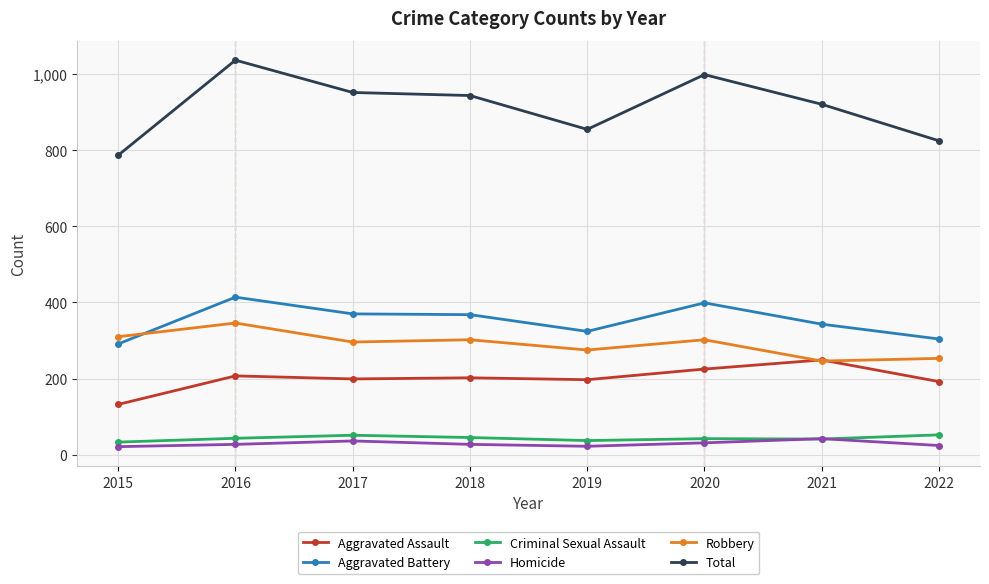

What is the average value of the Criminal Sexual Assault series?

43